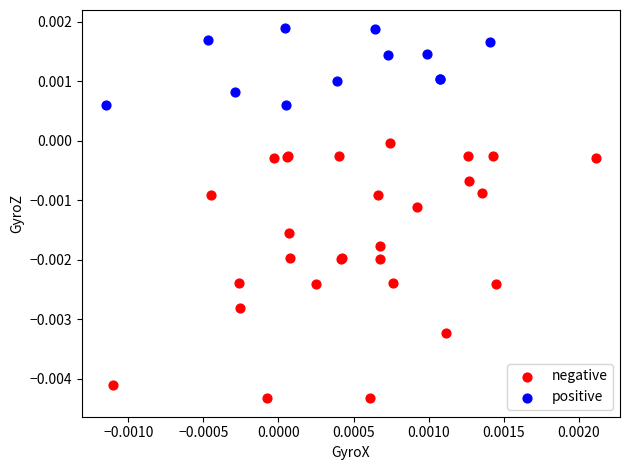

Which series contains the highest Y value?

positive